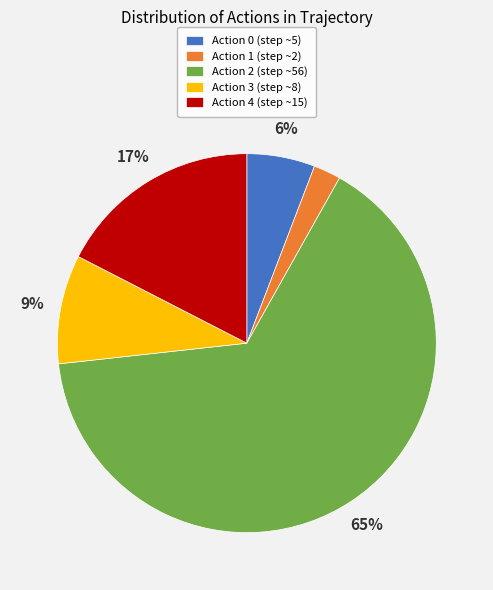

What percentage is the Action 4 (step ~15) slice, to the nearest percent?

17%